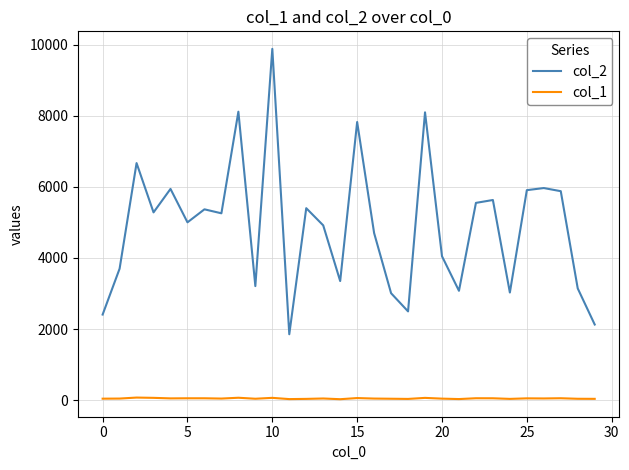

At how many categories does at least one series exceed 6110?

5